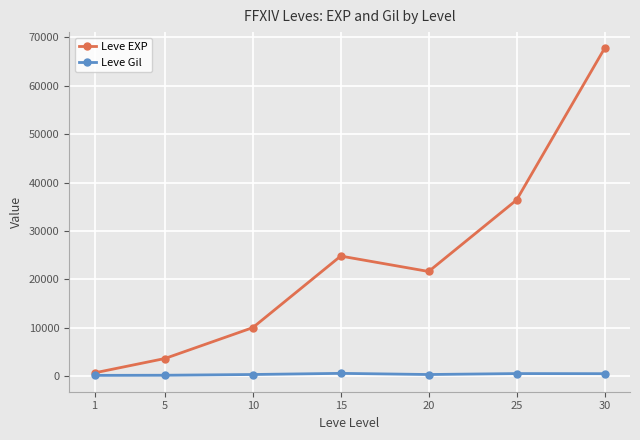

Does the chart have visible grid lines?

Yes